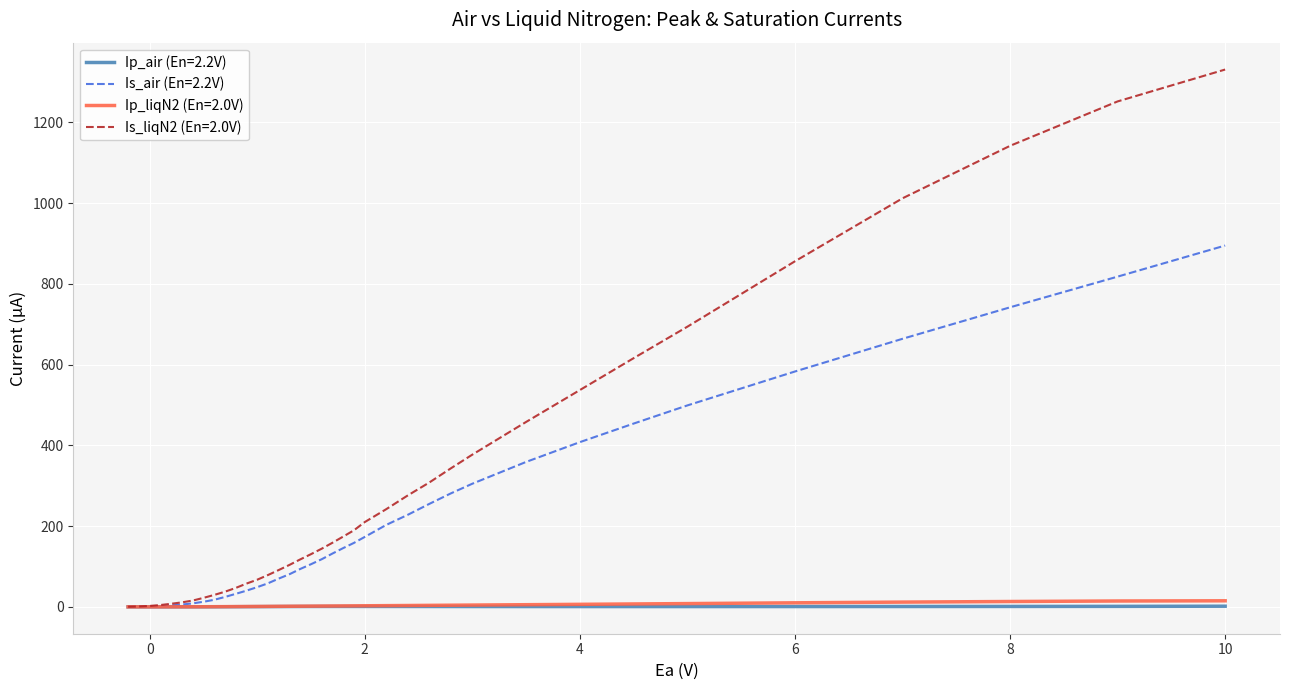

What is the sum of all Is_liqN2 (En=2.0V) values?

11146.0